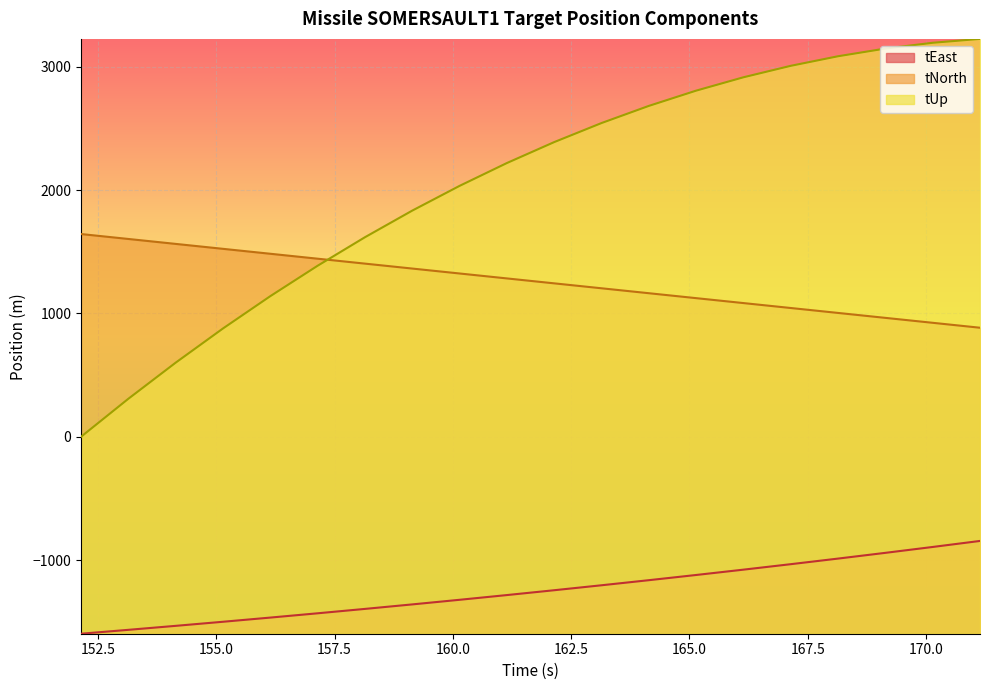

The tNorth series shows 2591.2 at 153.142. True or false?

False